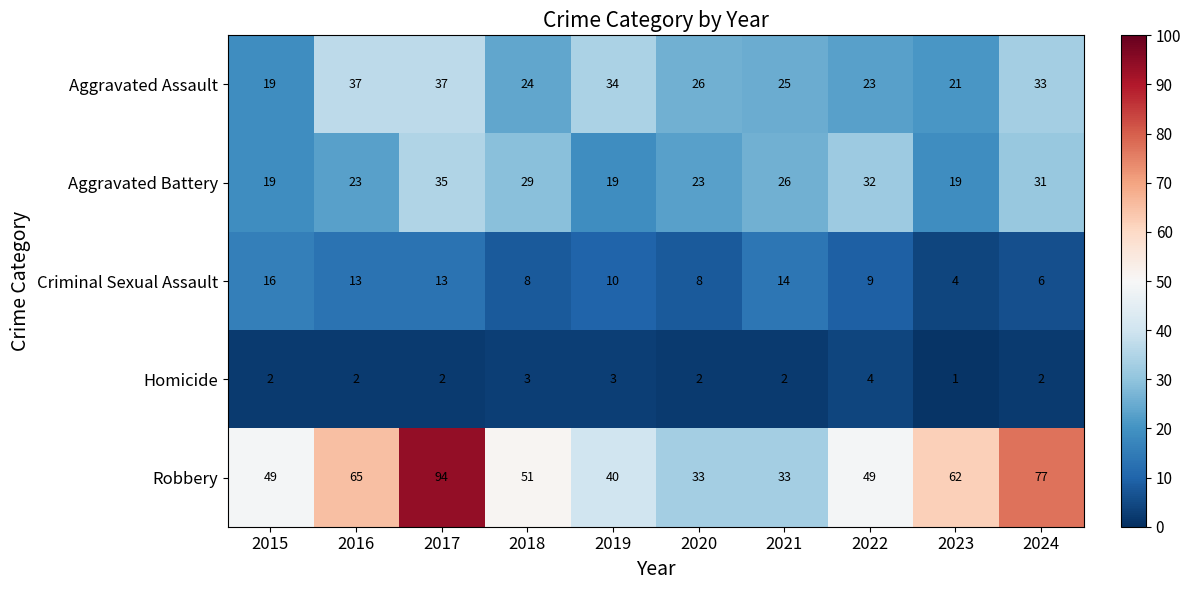

What is the total value across all series at 2024?

149